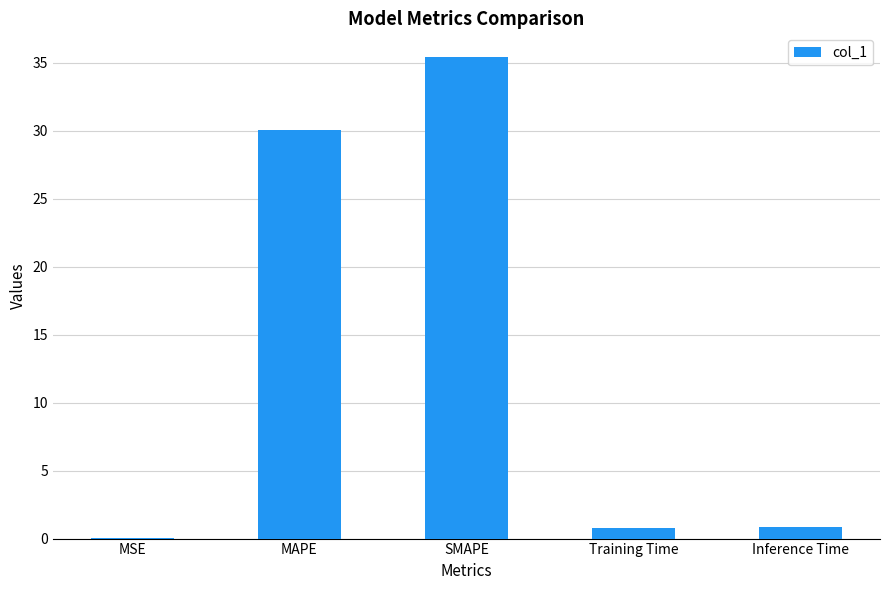

Between Inference Time and MAPE, which is larger?

MAPE